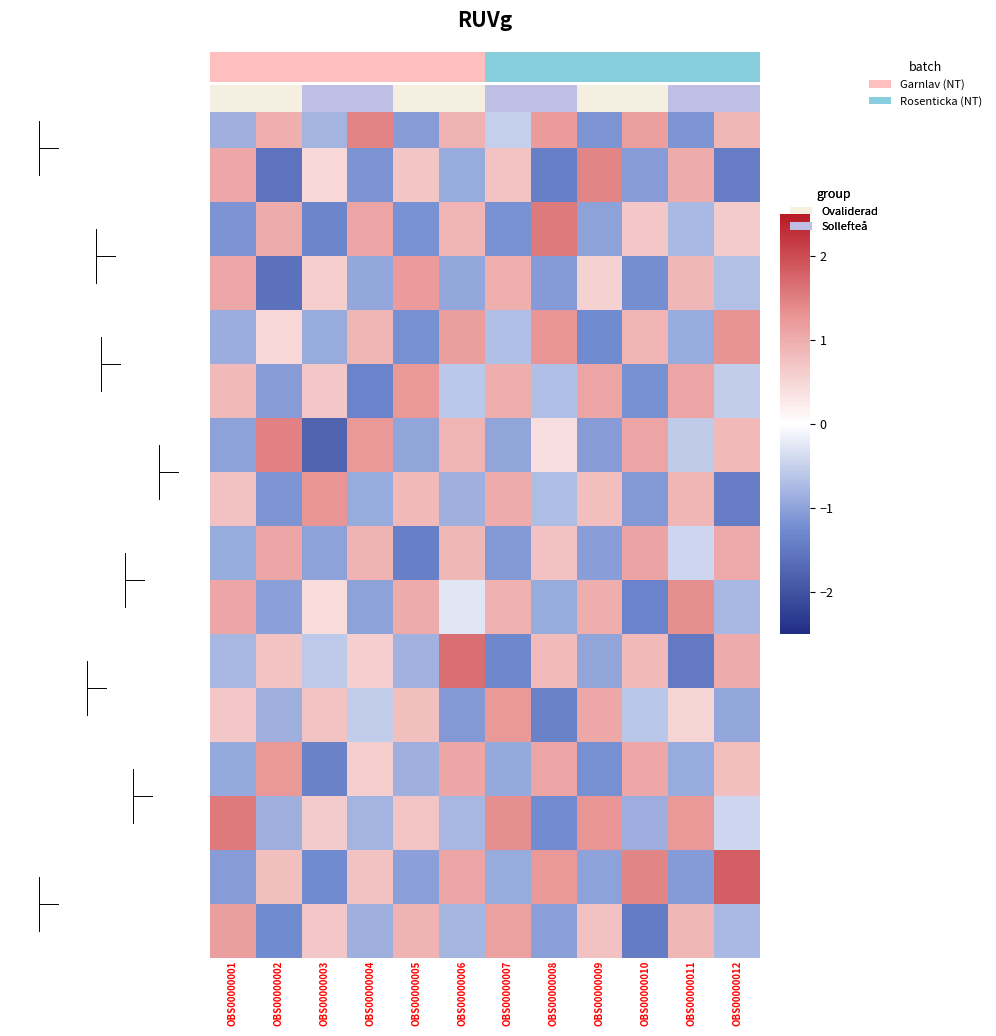

What is the total value across all series at OBS00000002?

-1.6